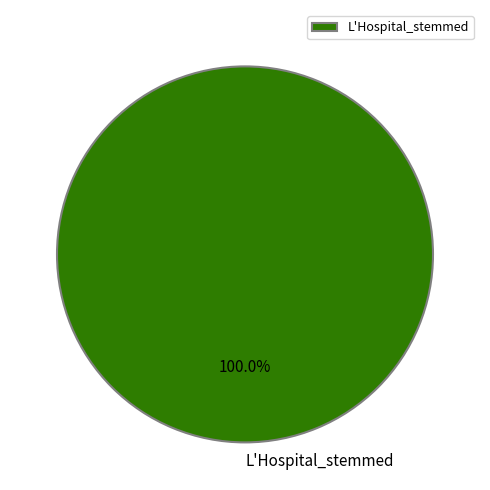

Which category accounts for the majority?

L'Hospital_stemmed